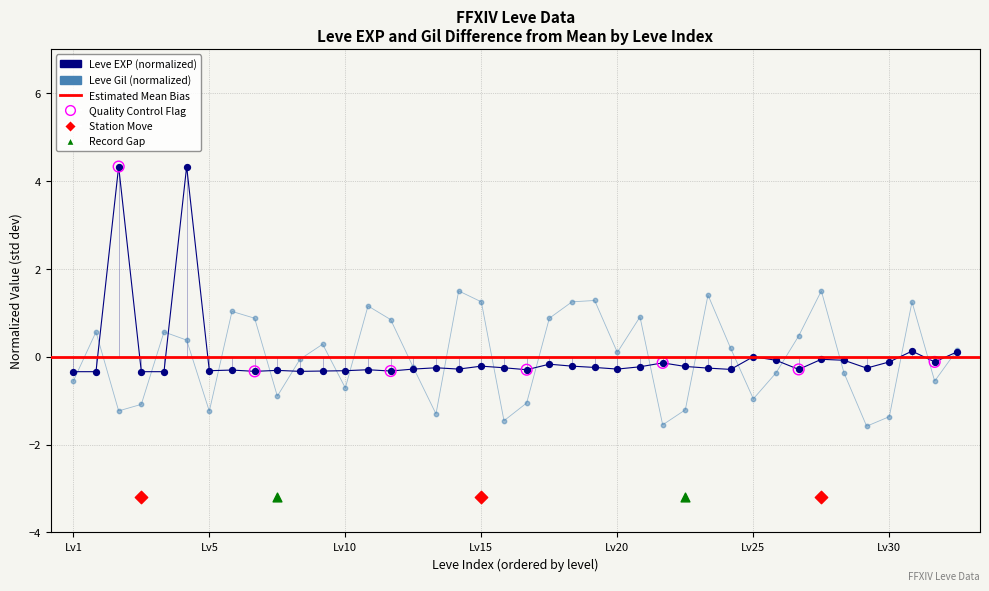

Which series contains the lowest Y value?

Leve Gil